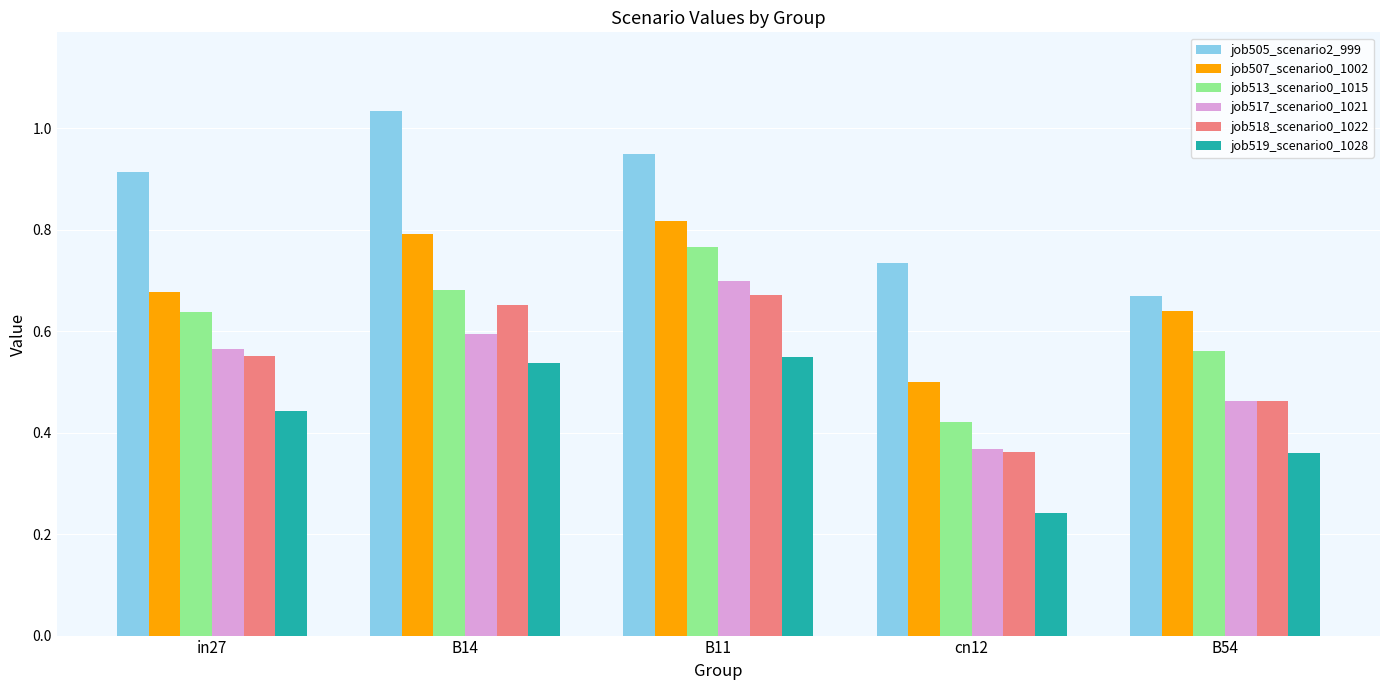

At which label does job517_scenario0_1021 reach its peak?

B11